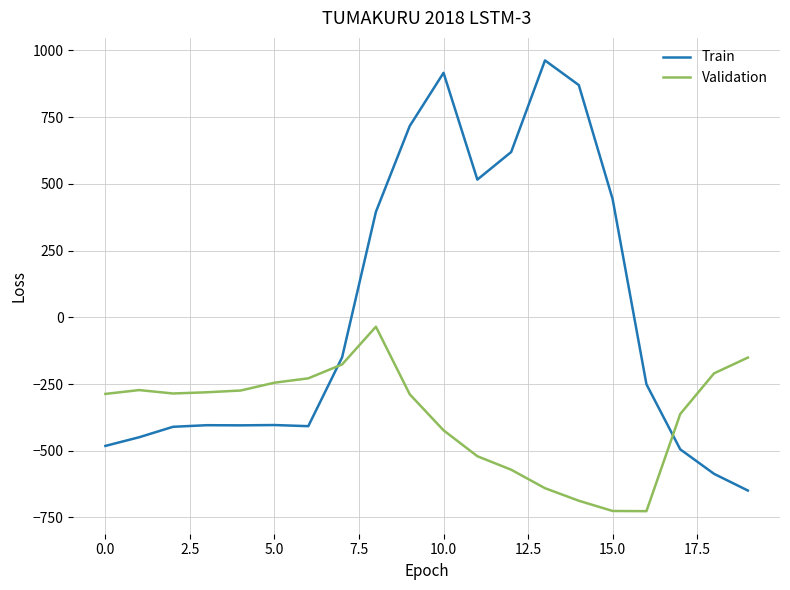

Rank the series by their average value, from lowest to highest.

Validation, Train